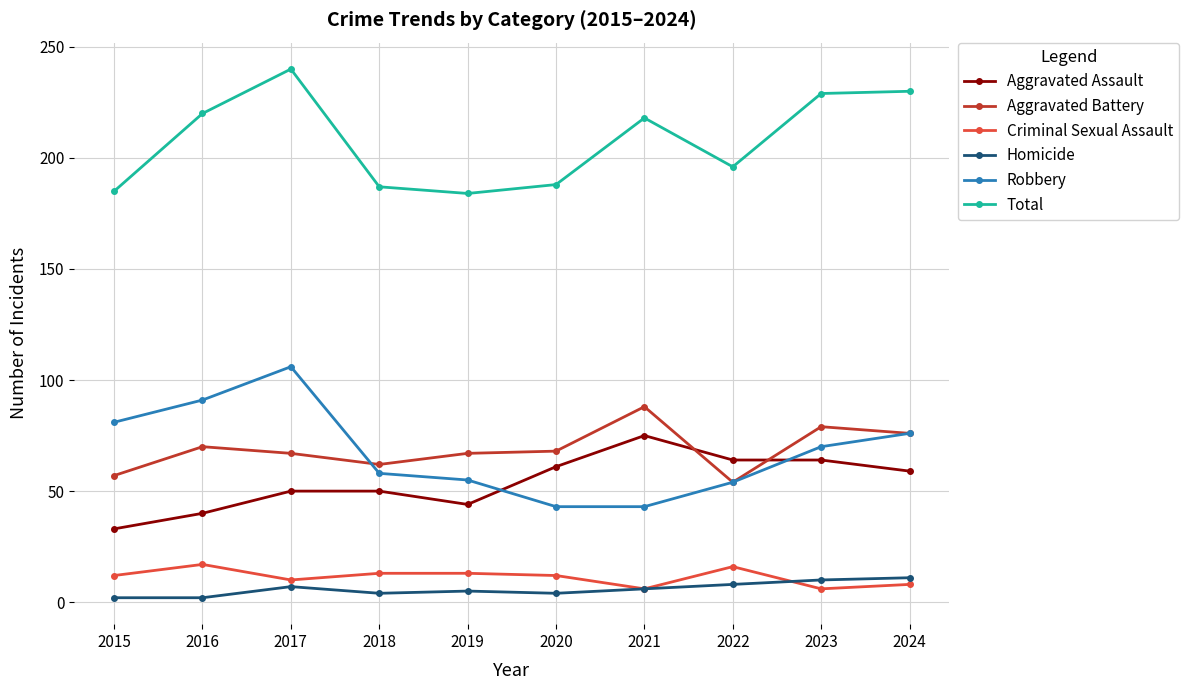

Where is Aggravated Battery nearest to the value 71?

2016